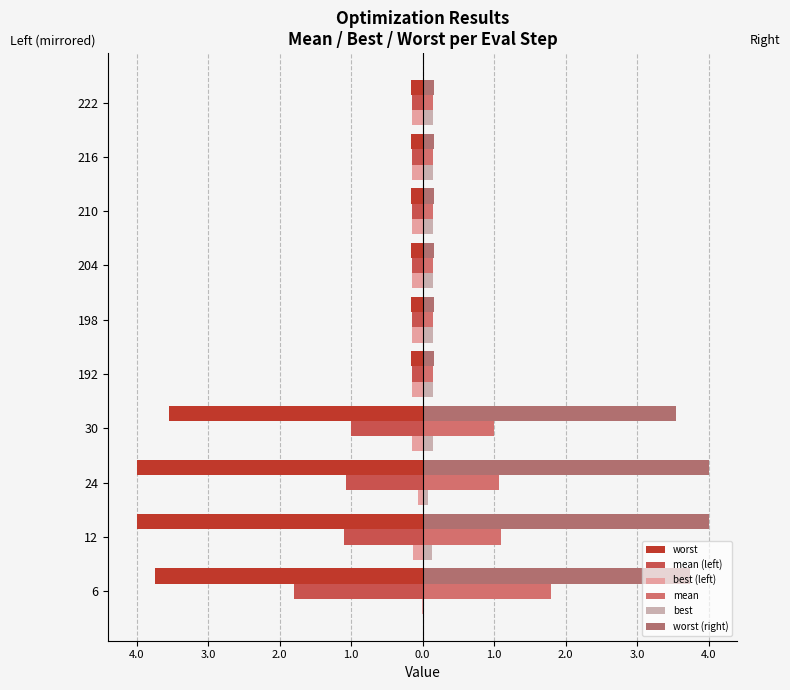

What is the difference between the maximum and minimum values in the best series?

0.1